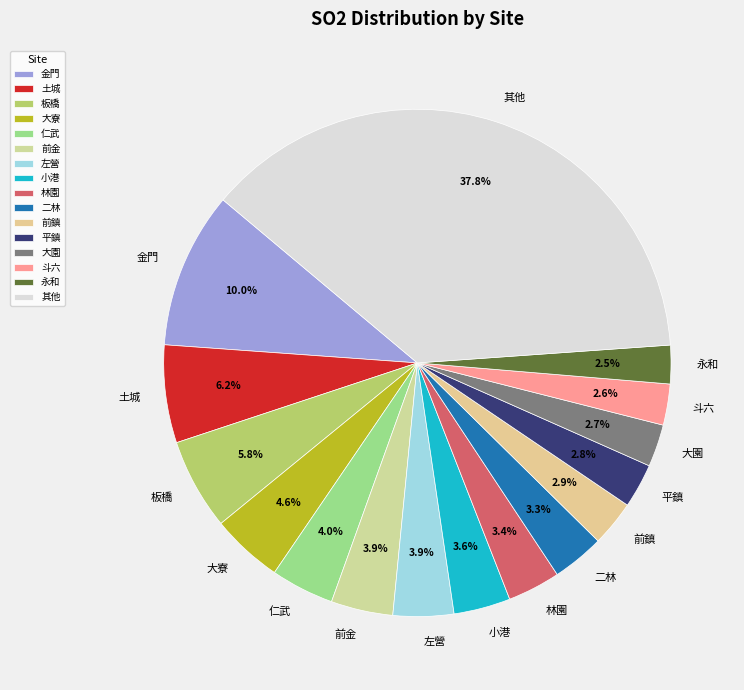

The 林園 slice represents 3% of the pie. True or false?

True